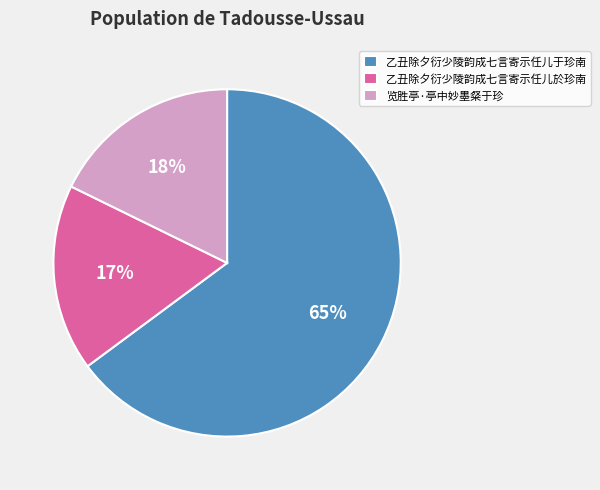

Which category has the biggest portion of the pie?

乙丑除夕衍少陵韵成七言寄示任儿于珍南